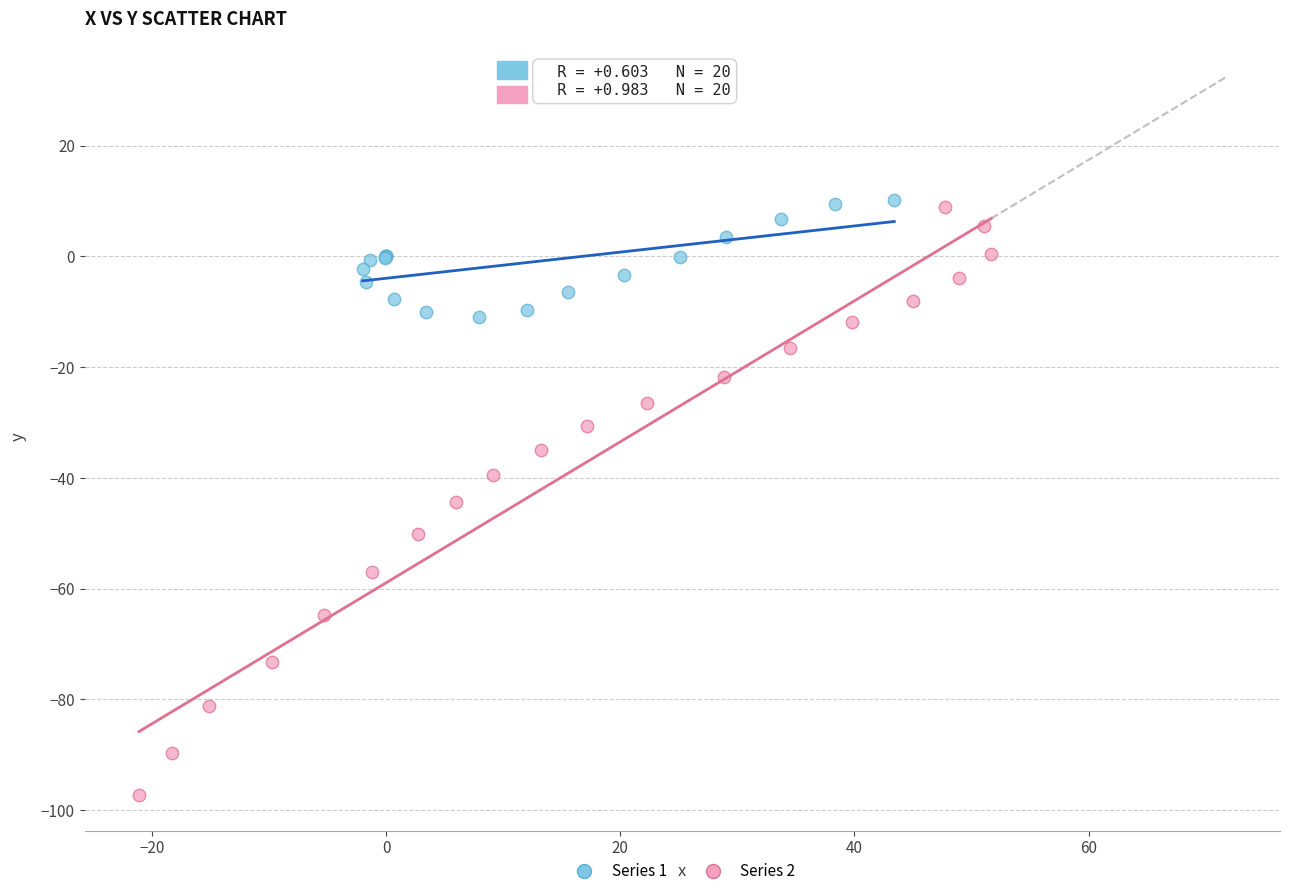

Which series has the largest Y range (max minus min)?

Series 2